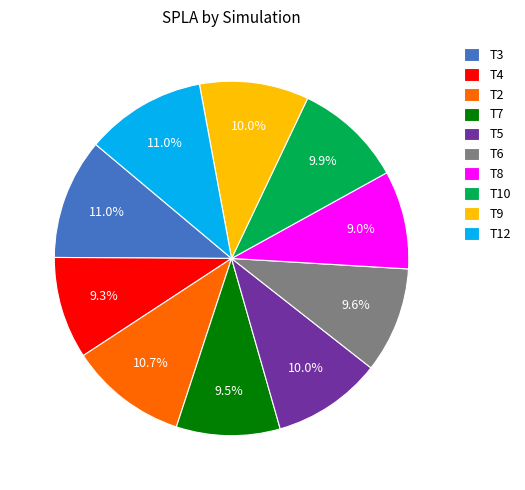

To the nearest percent, what is the difference between the largest and smallest slice percentages?

2%